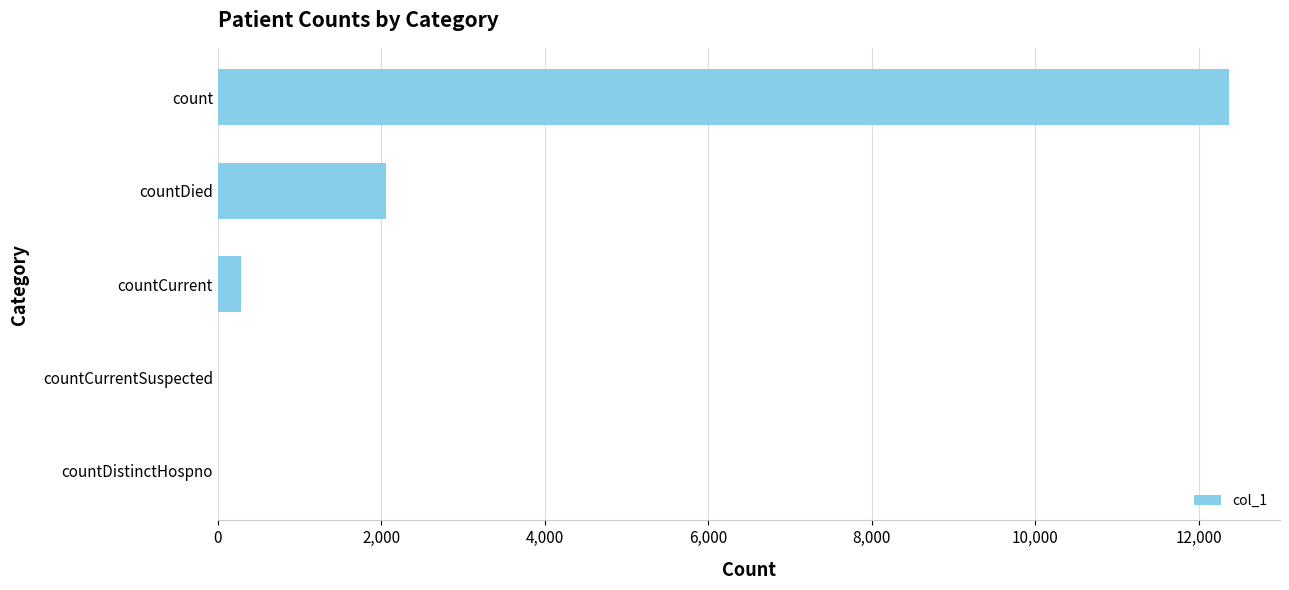

Which label corresponds to the largest value in the chart?

count